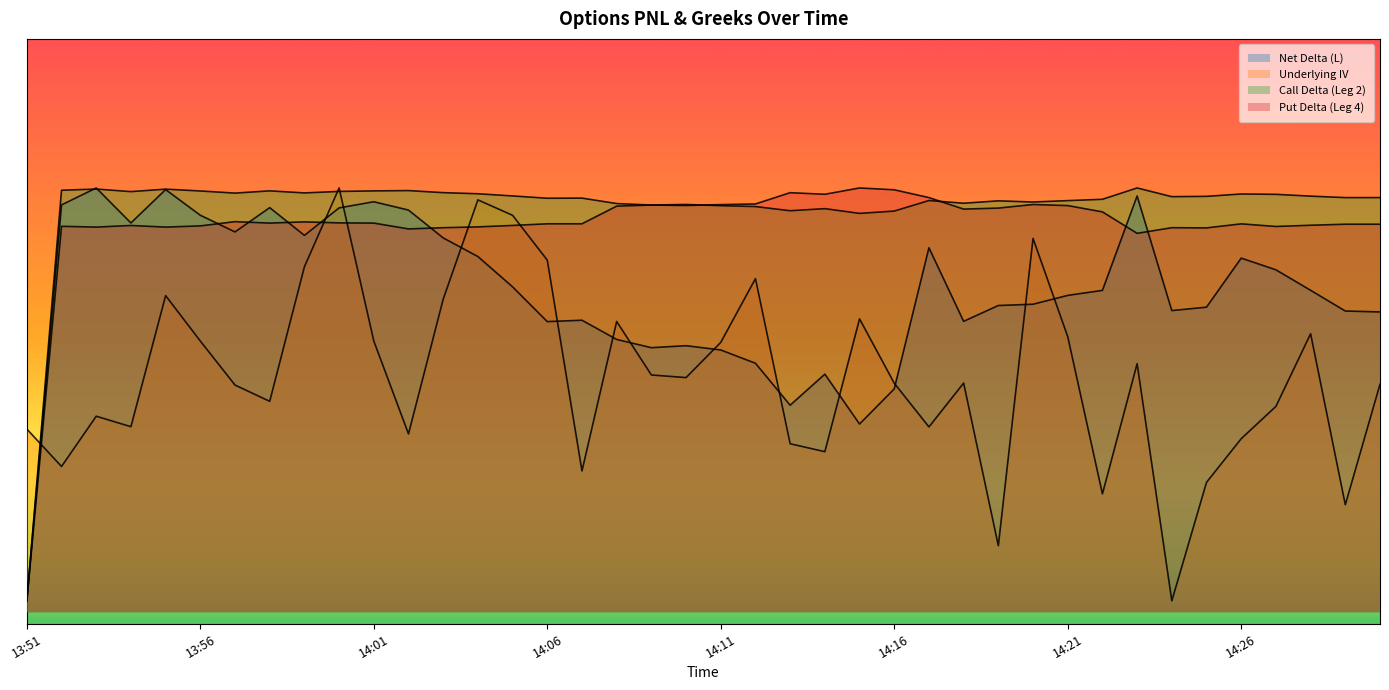

What is the minimum value shown in the chart?

0.1